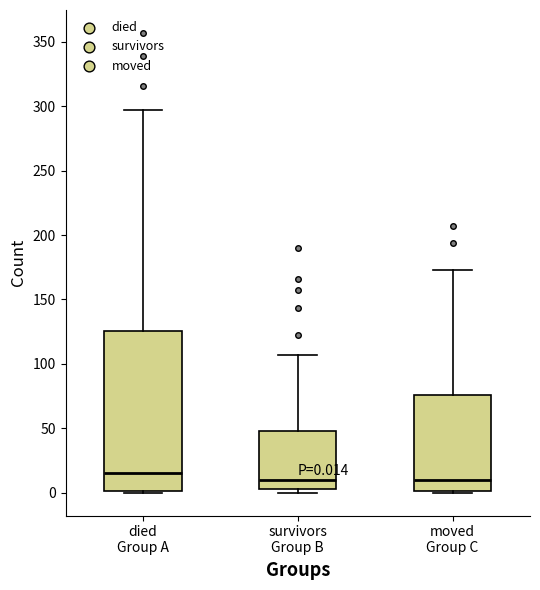

Comparing the boxes themselves (not the whiskers), which one is the tallest?

died Group A